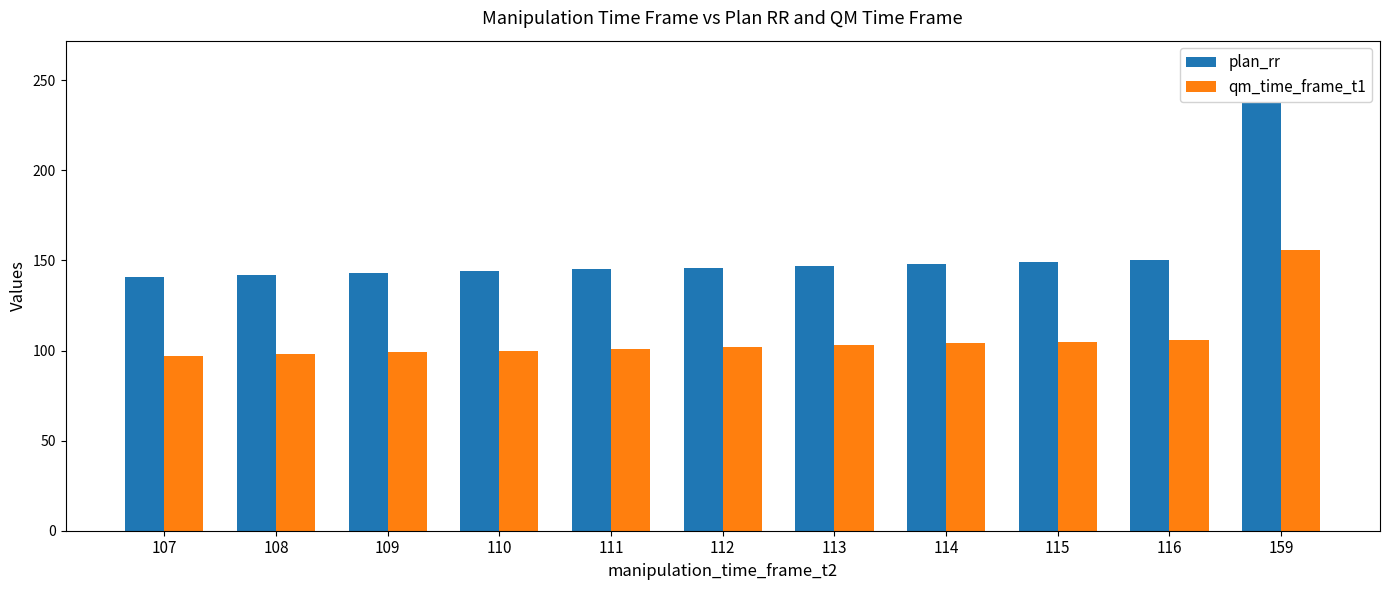

Which series has the largest range (max minus min)?

plan_rr